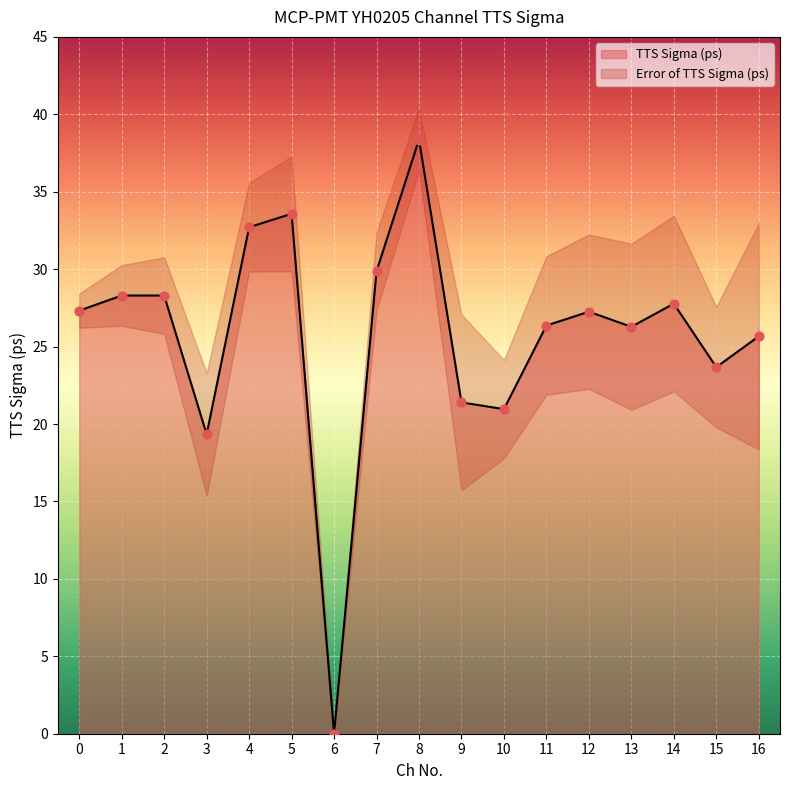

Between 7 and 1, which is larger?

7